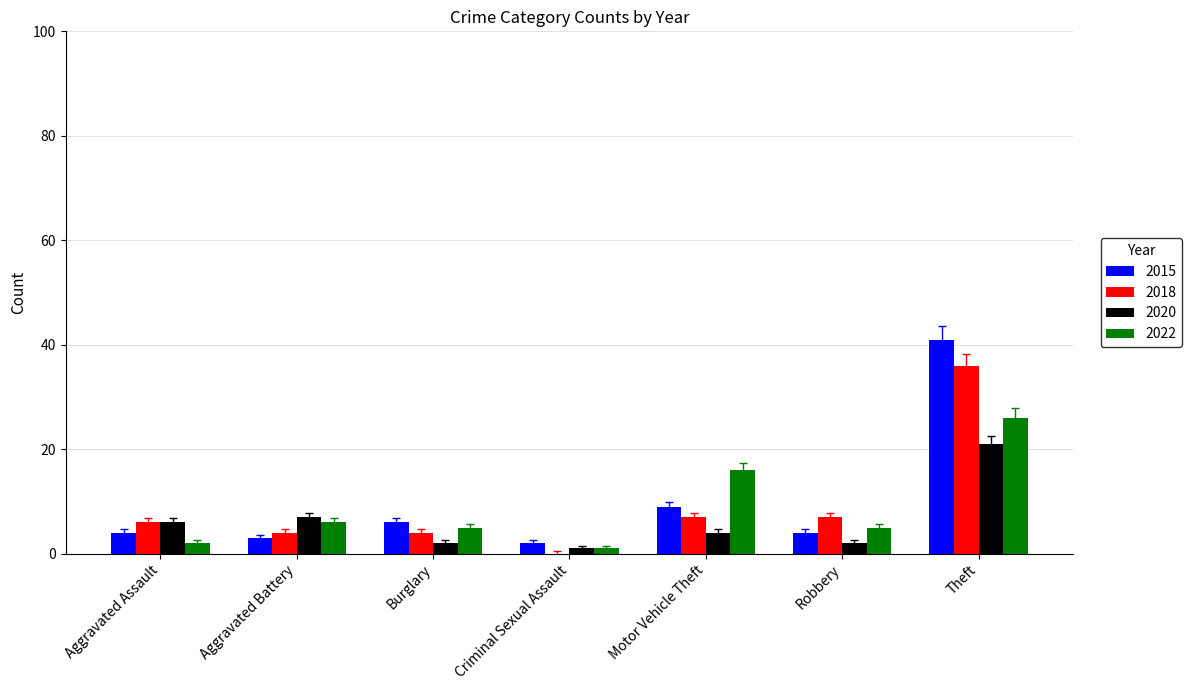

Is the value of 2015 at Motor Vehicle Theft greater than the value of 2020 at Aggravated Battery?

Yes